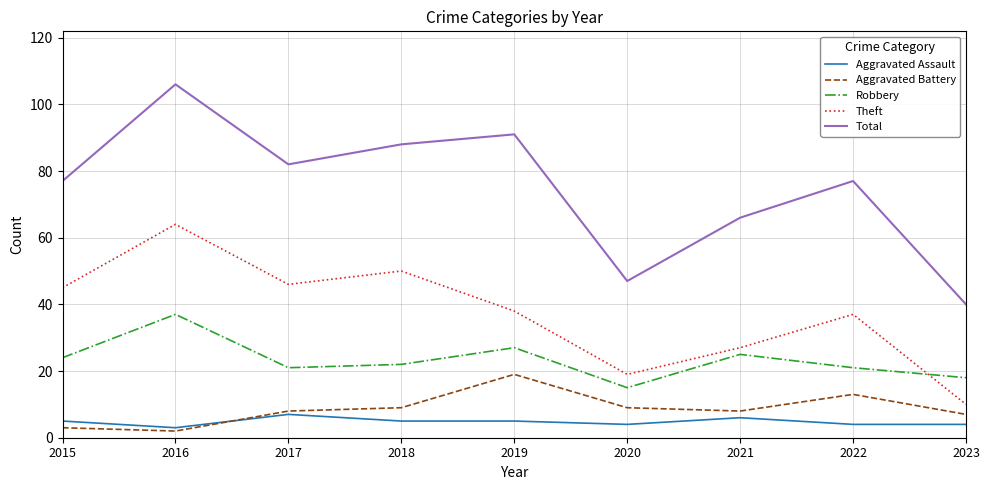

At which category is the sum across all series the highest?

2016